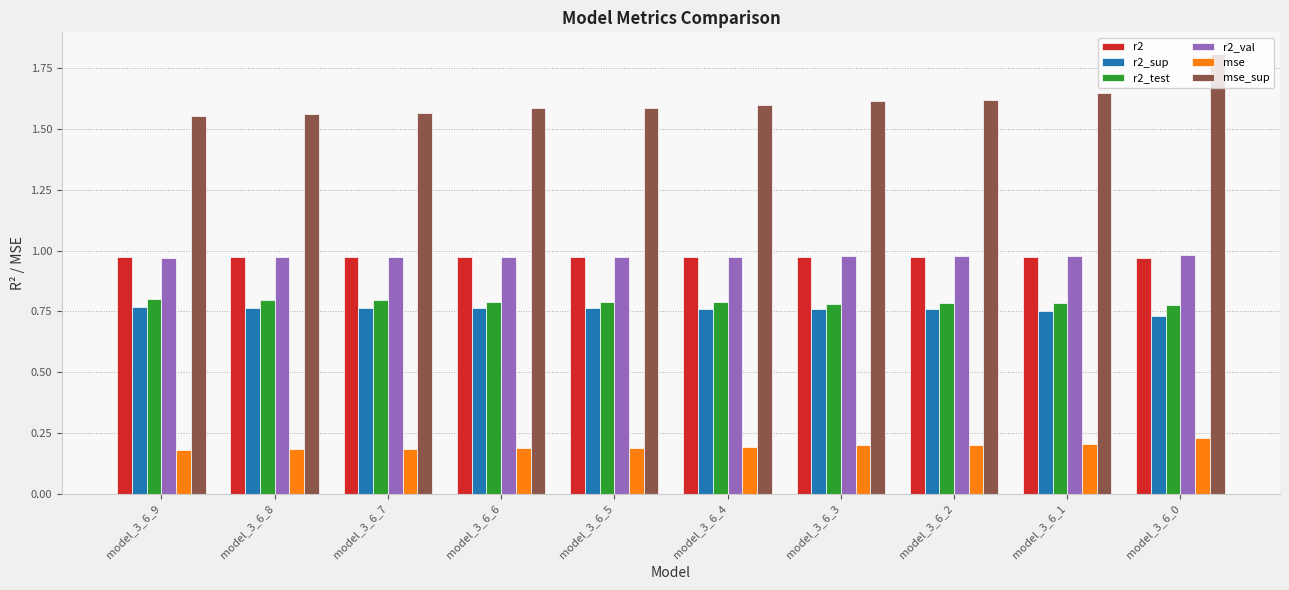

Which series has the largest range (max minus min)?

mse_sup